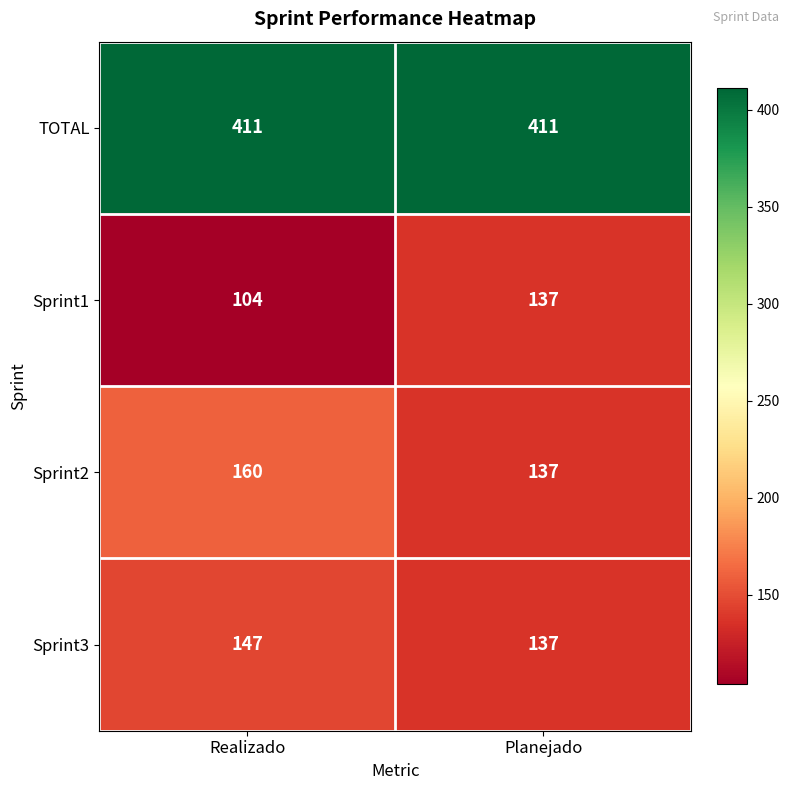

At how many categories does at least one series exceed 146?

2